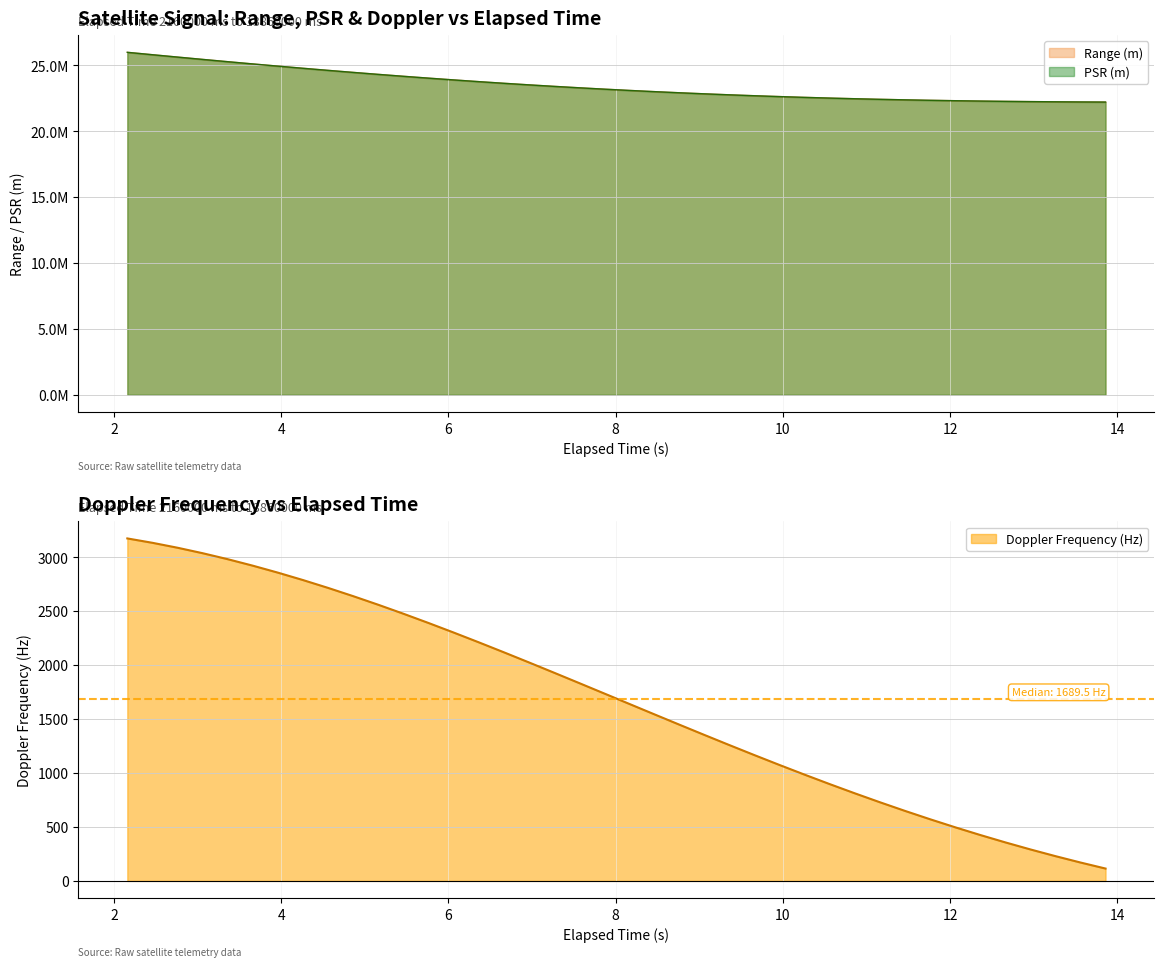

What is the minimum value for Doppler Frequency (Hz)?

114.4